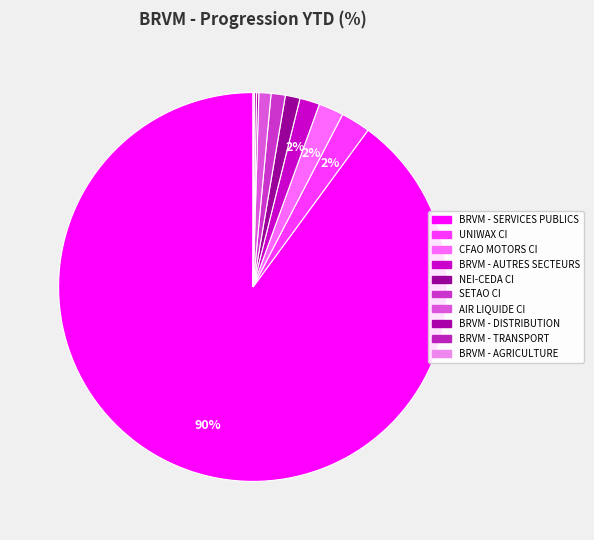

Does BRVM - DISTRIBUTION represent more than half of the total?

No